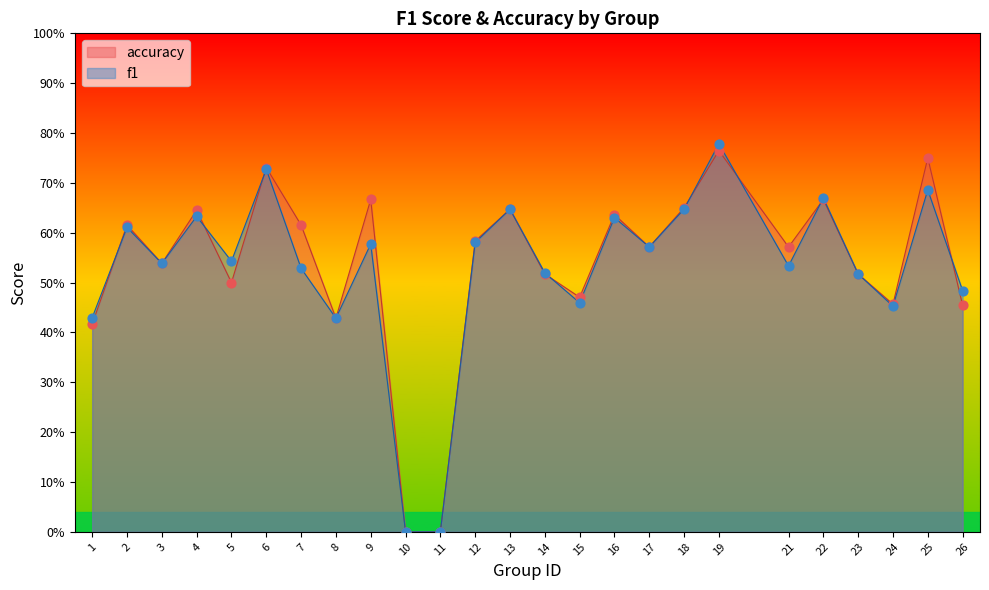

What is the total value across all series at 4?

1.3